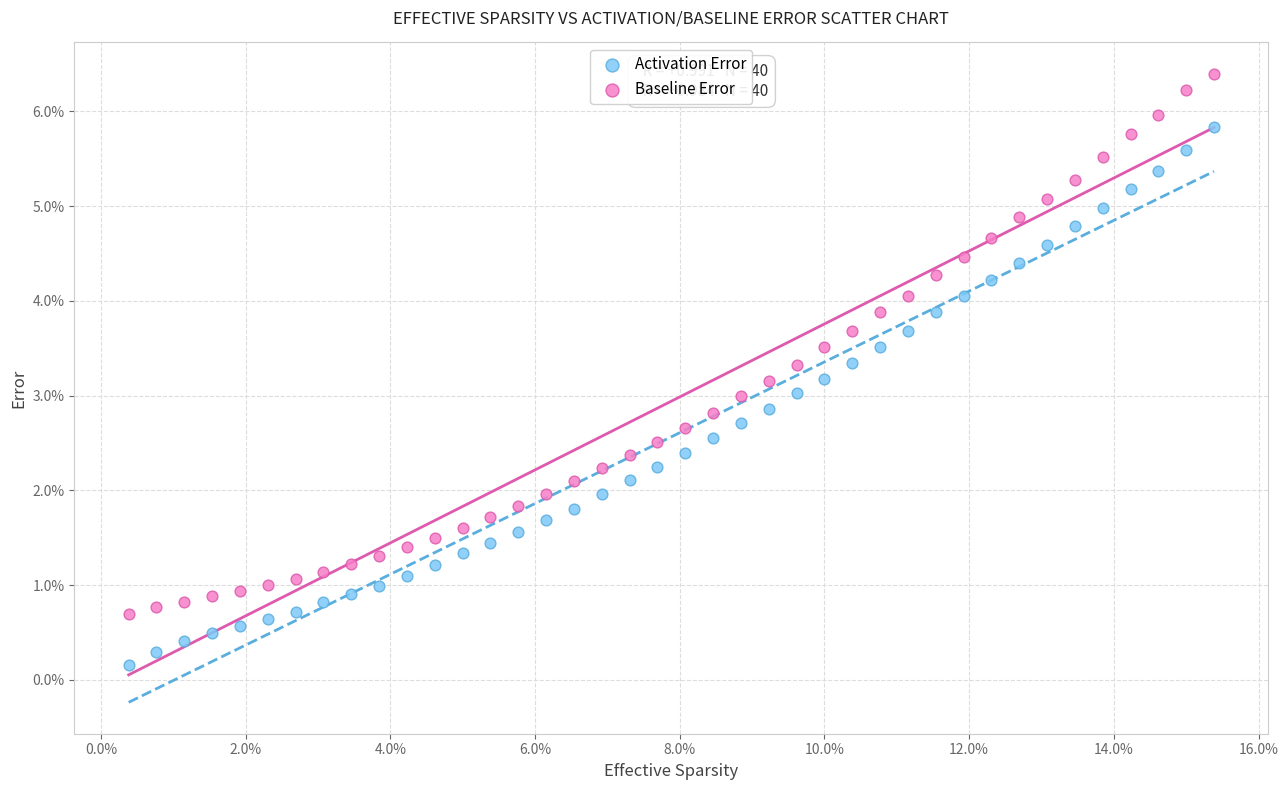

Which series reaches the minimum Y coordinate?

Activation Error